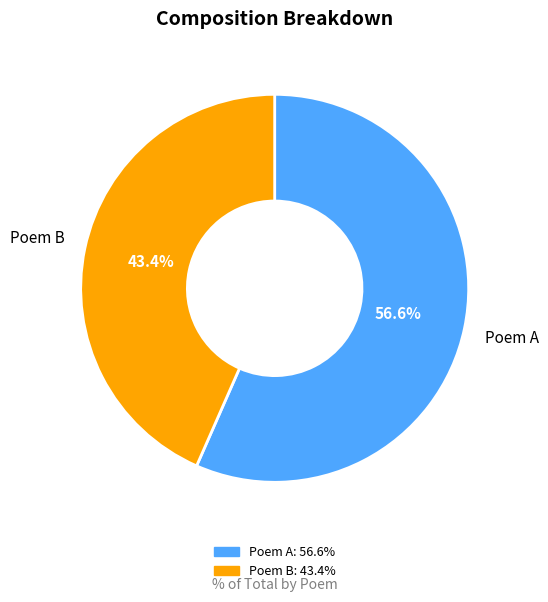

Which category has the biggest portion of the pie?

Poem A